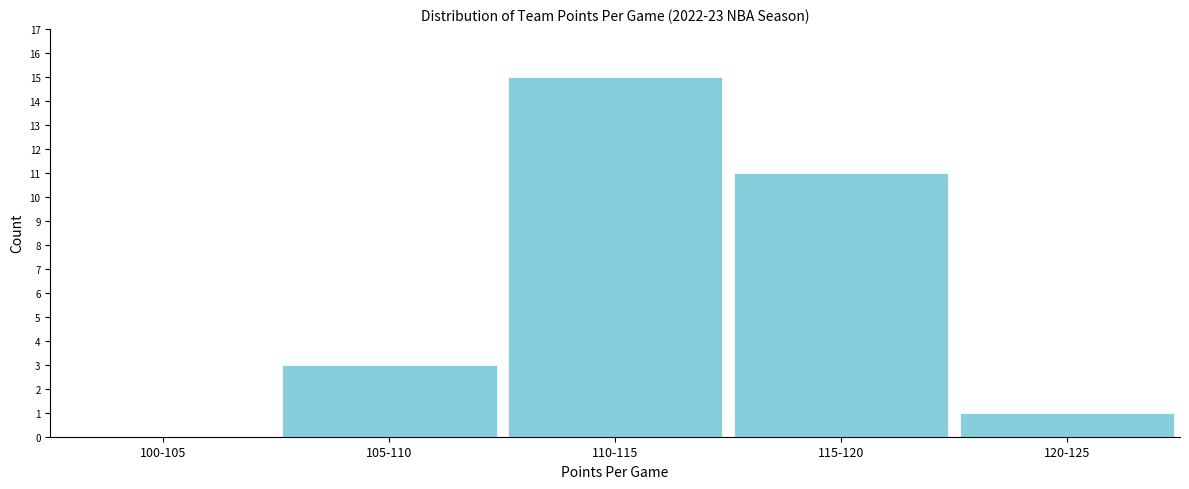

Reading right to left, what are all the values shown in this chart?

120-125=1	115-120=11	110-115=15	105-110=3	100-105=0